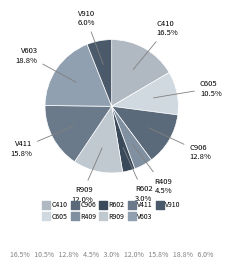

To the nearest percent, what is the combined percentage of C605 and V411?

26%